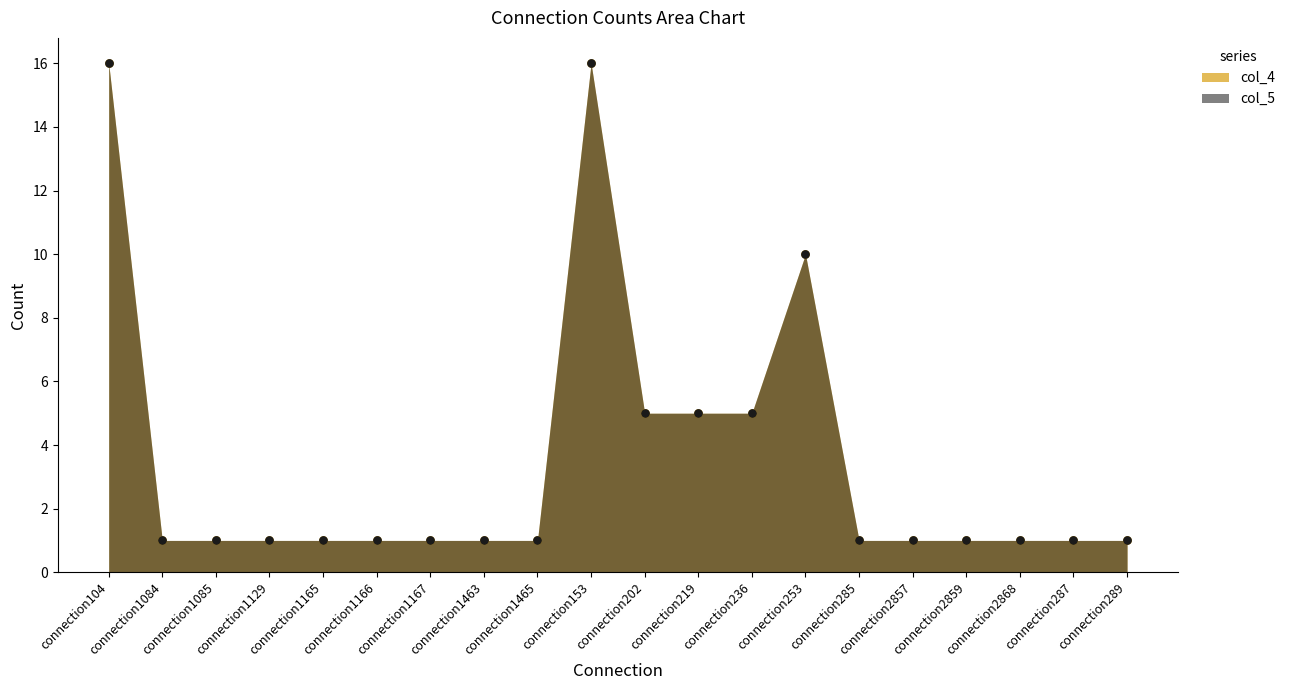

Which series reaches the maximum Y coordinate?

col_4